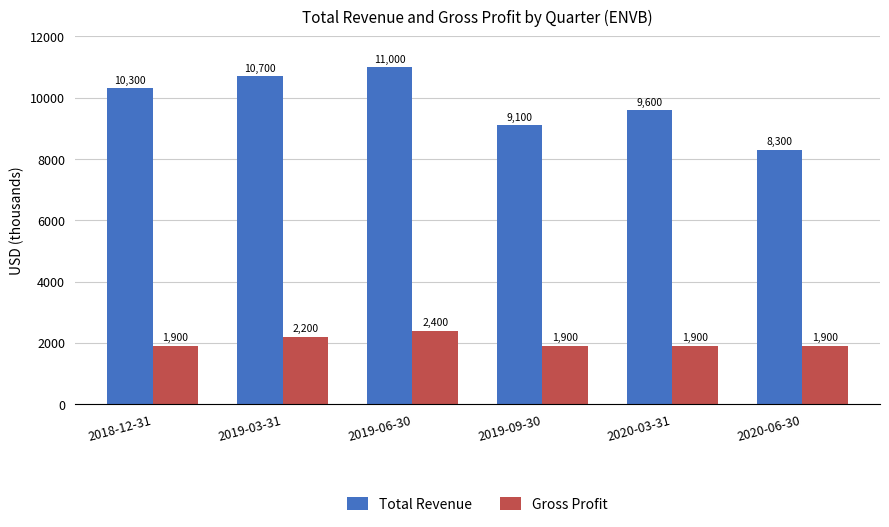

How many Total Revenue values are between 9100 and 10700?

4